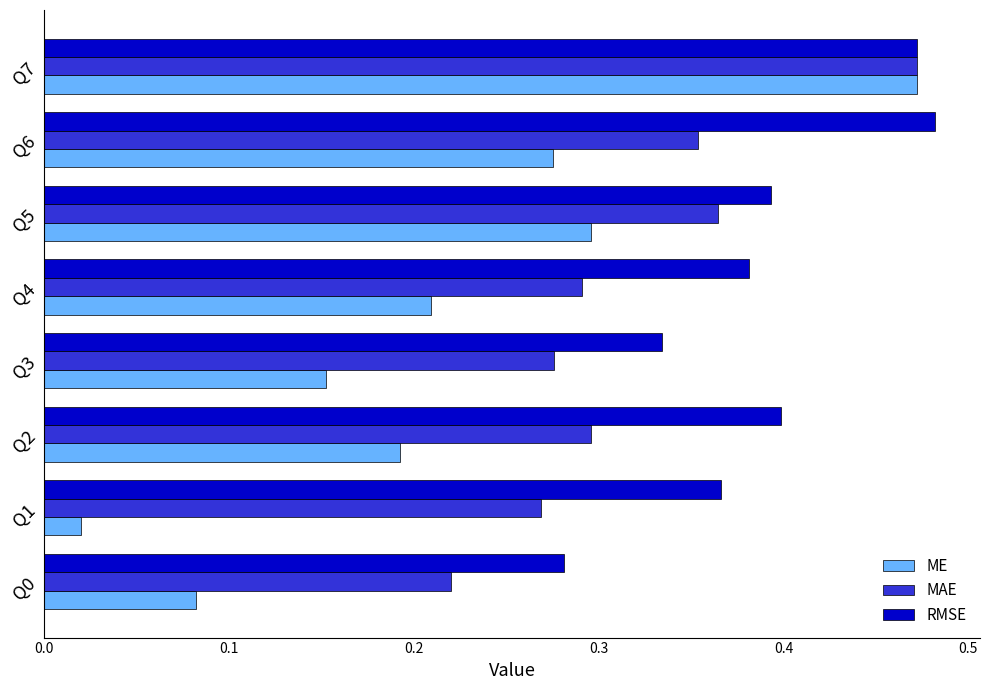

What is the sum of all MAE values?

2.5